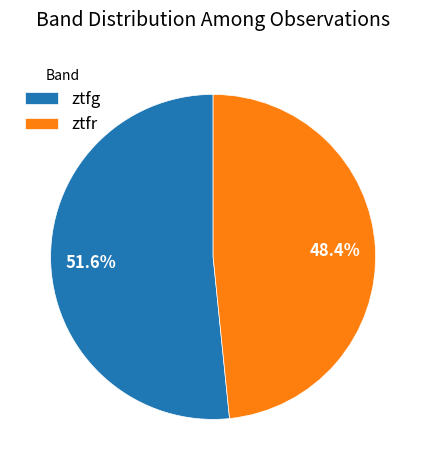

Which has a higher value, ztfg or ztfr?

ztfg